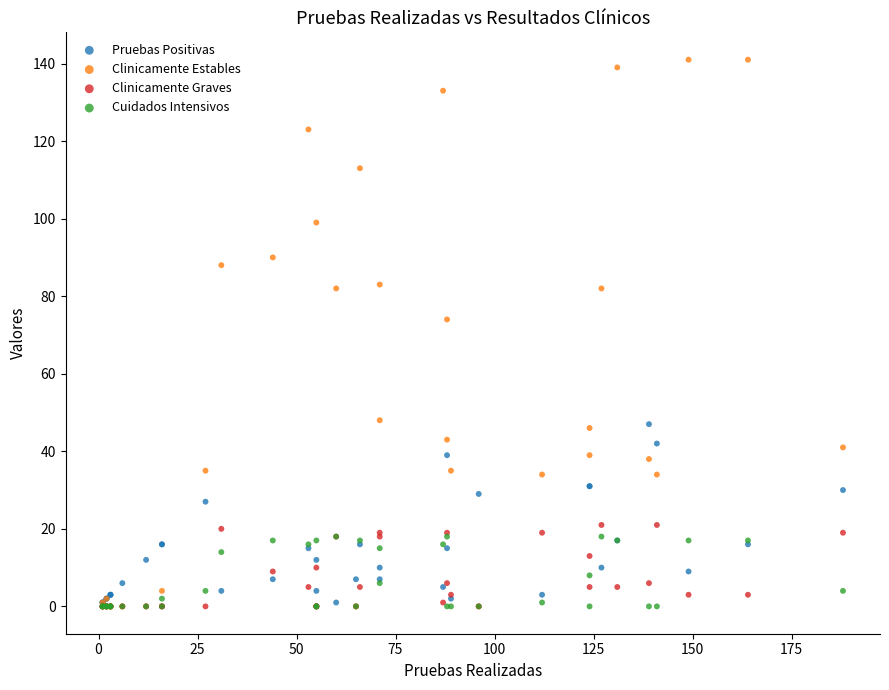

Which series reaches the maximum Y coordinate?

Clinicamente Estables